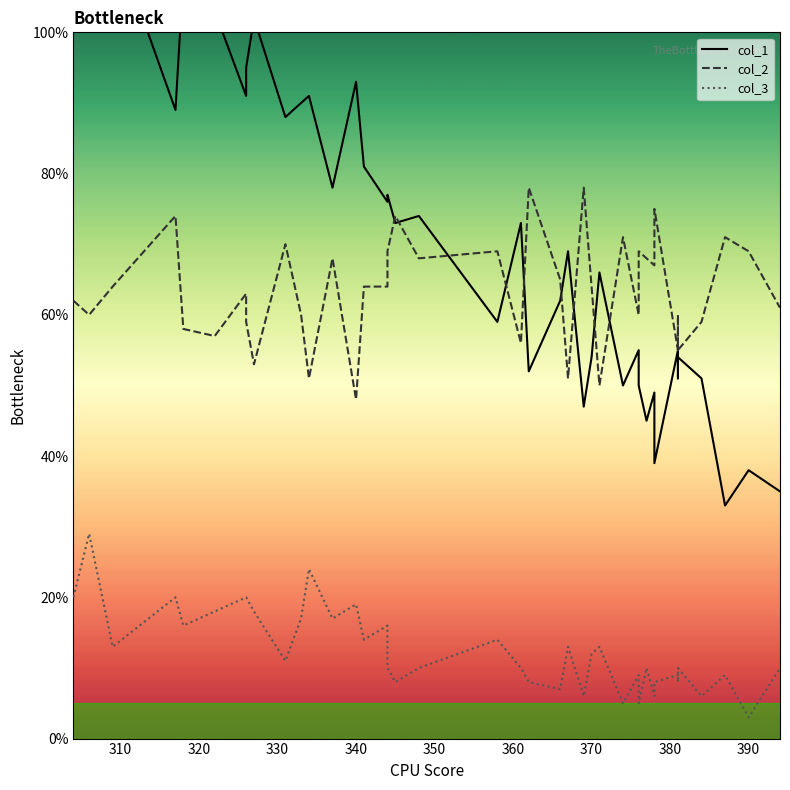

What is the minimum value for col_3?

3